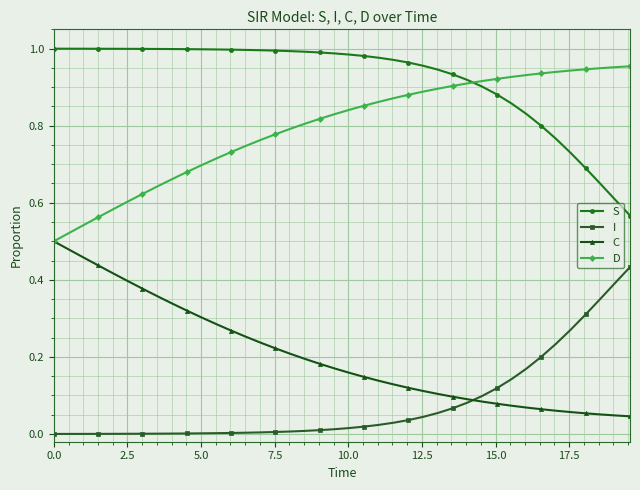

How many categories are shown in the chart?

40